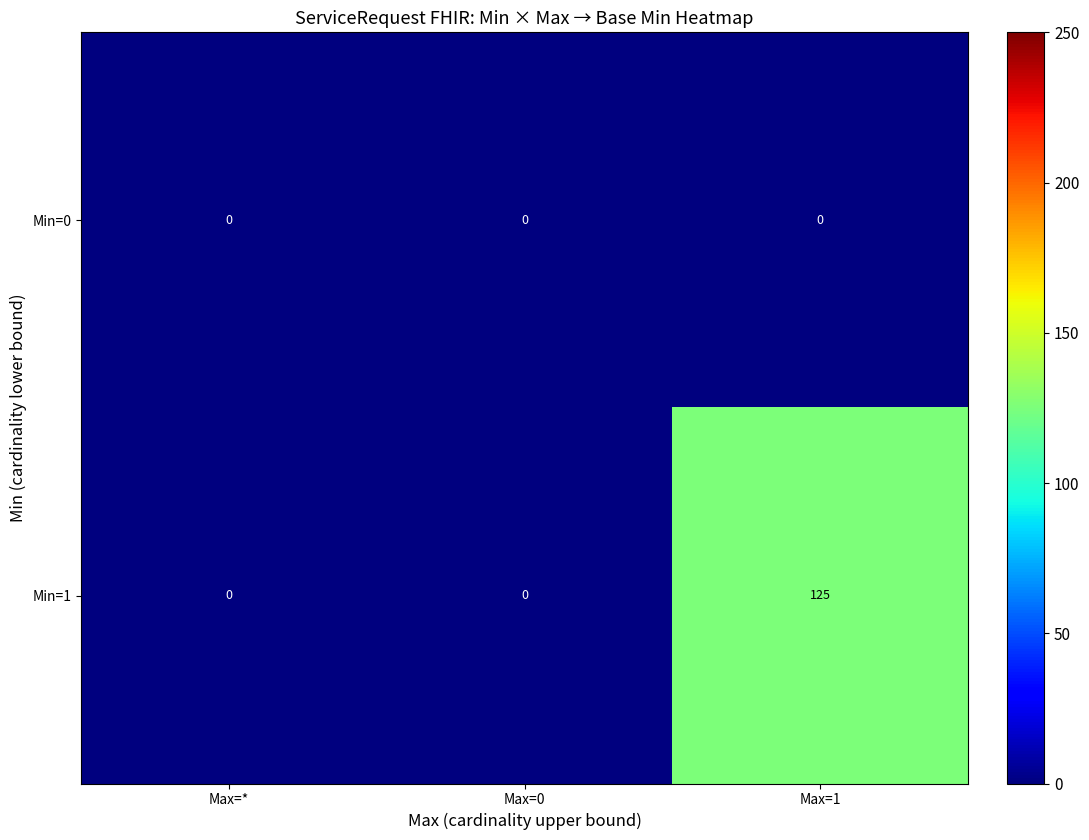

Which label corresponds to the largest value in the chart?

Max=1